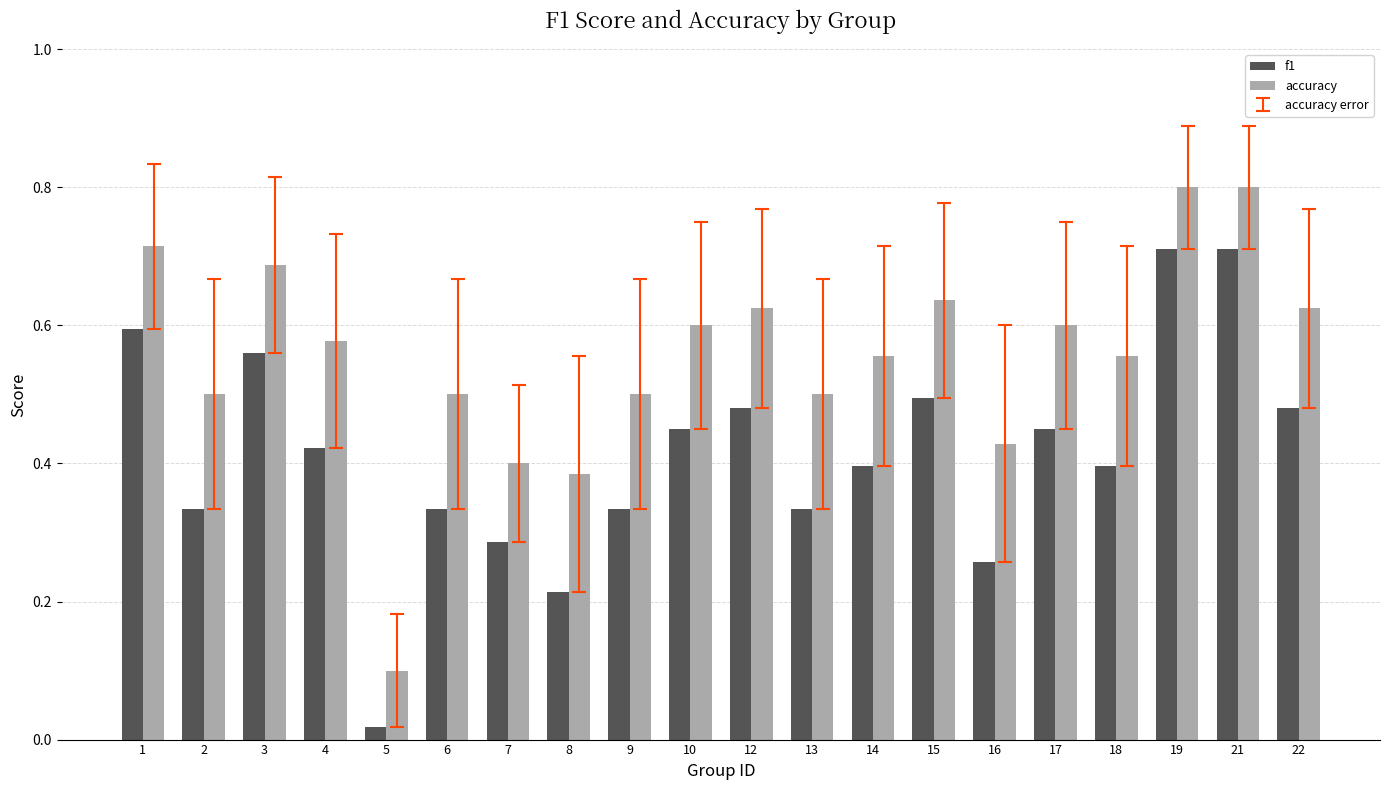

Is the value of accuracy at 12 greater than the value of f1 at 10?

Yes